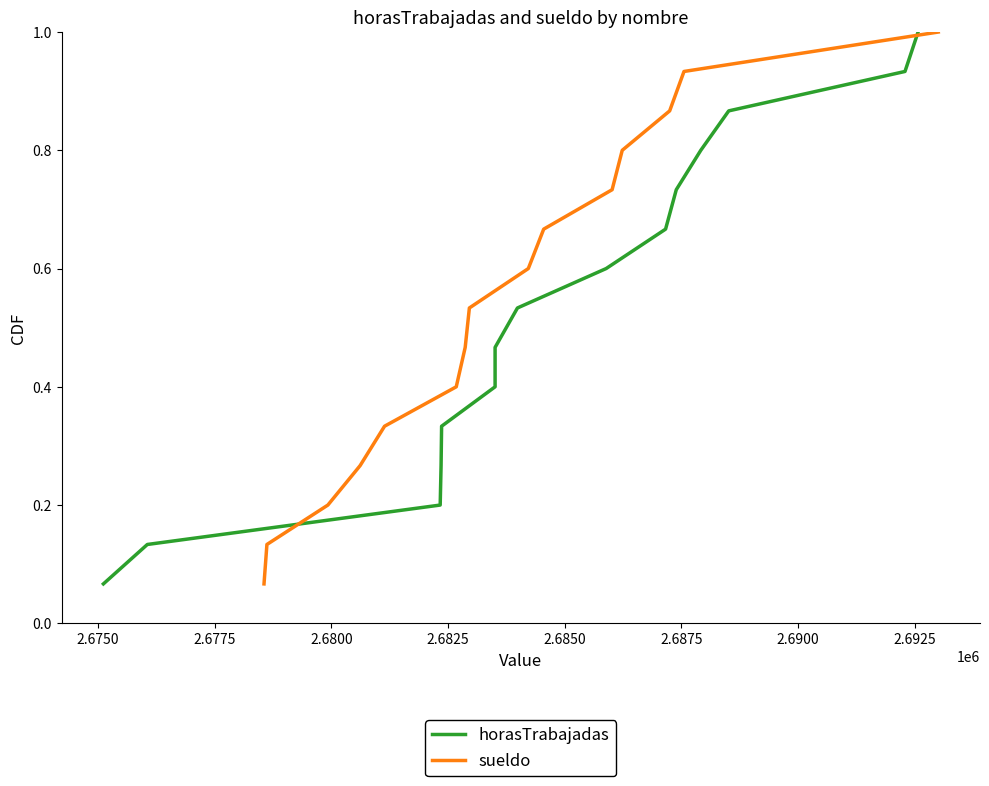

Which series has the widest spread of values?

horasTrabajadas